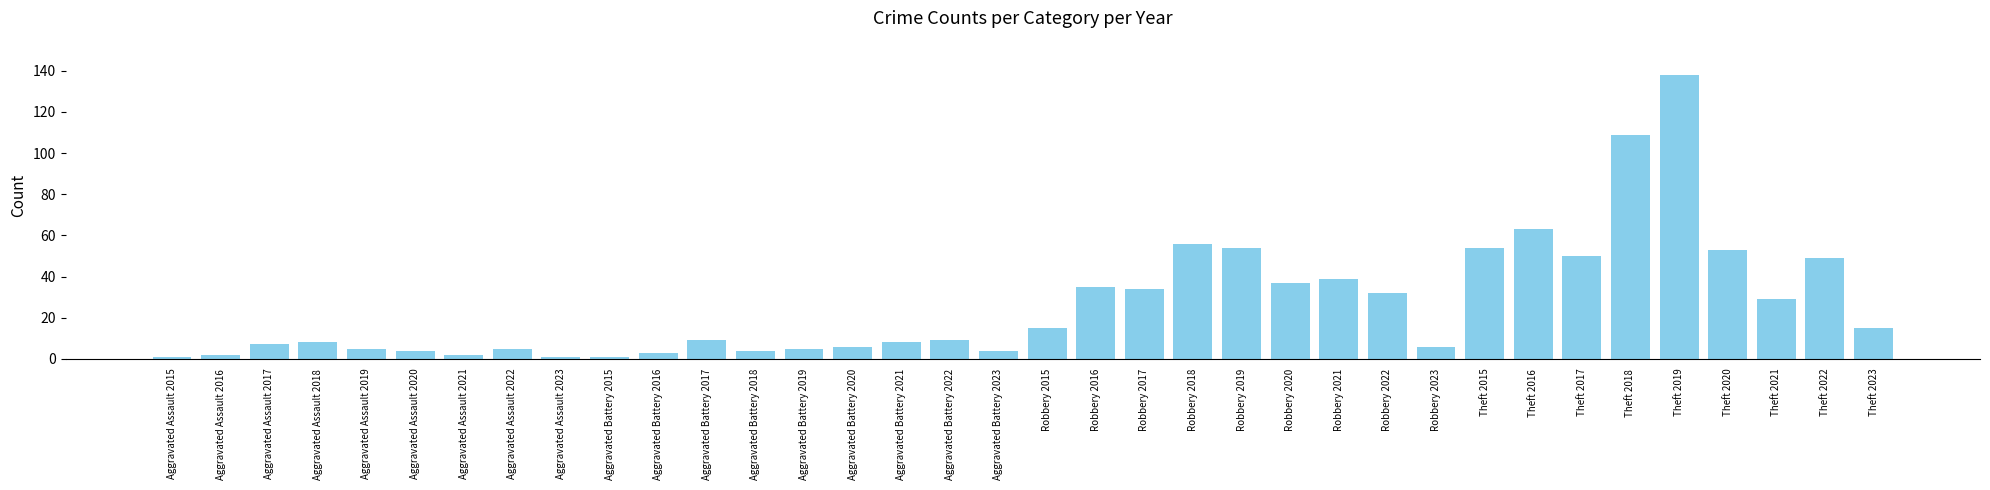

The value at Theft 2019 is 138. True or false?

True